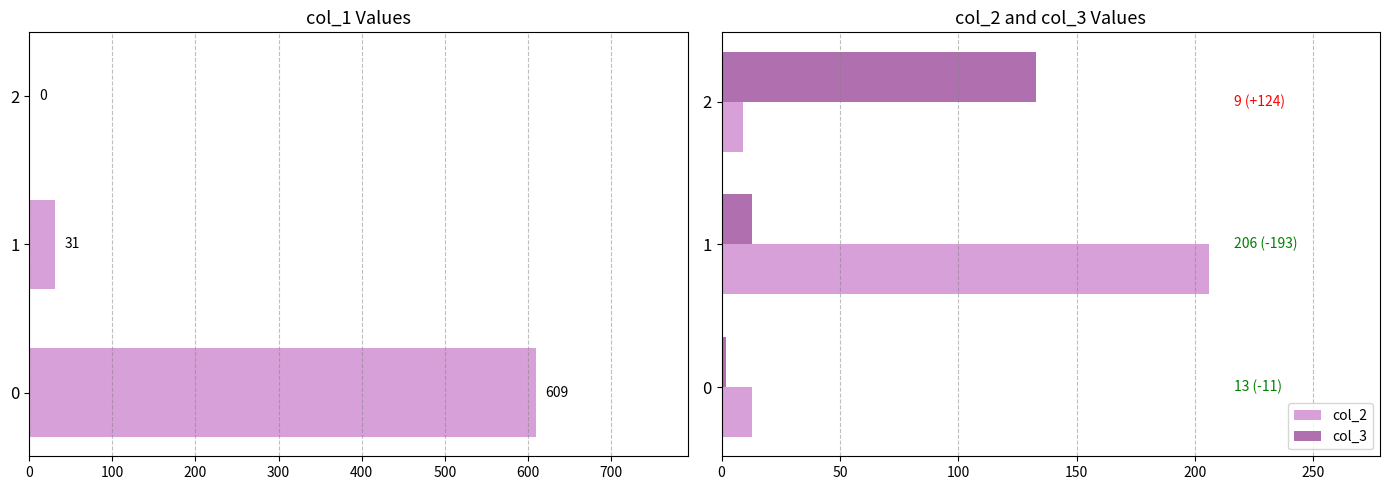

Rank the series by their maximum value, from lowest to highest.

col_3, col_2, col_1